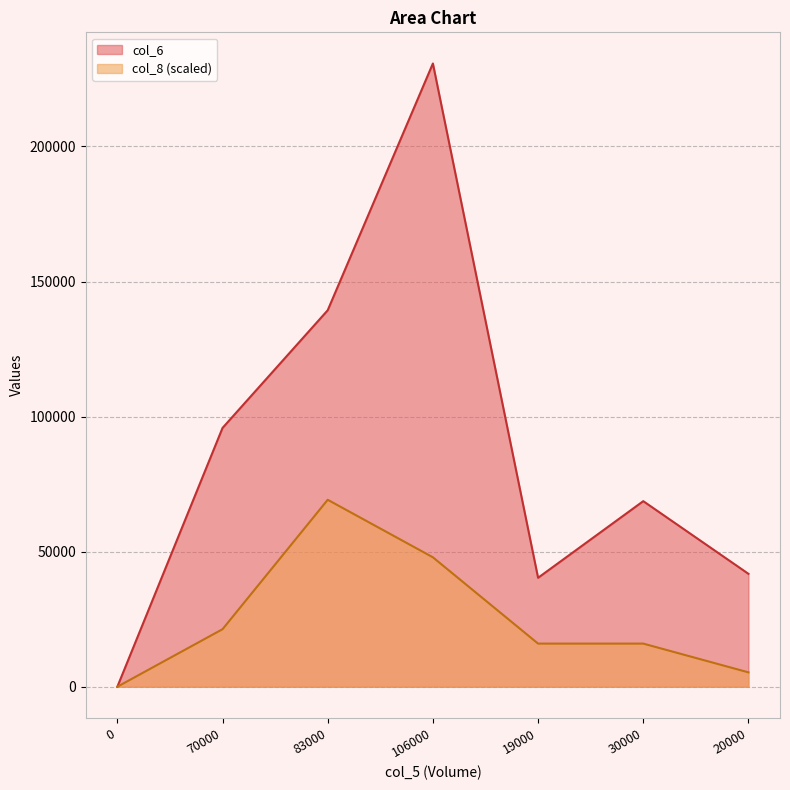

Which series has the widest spread of values?

col_6